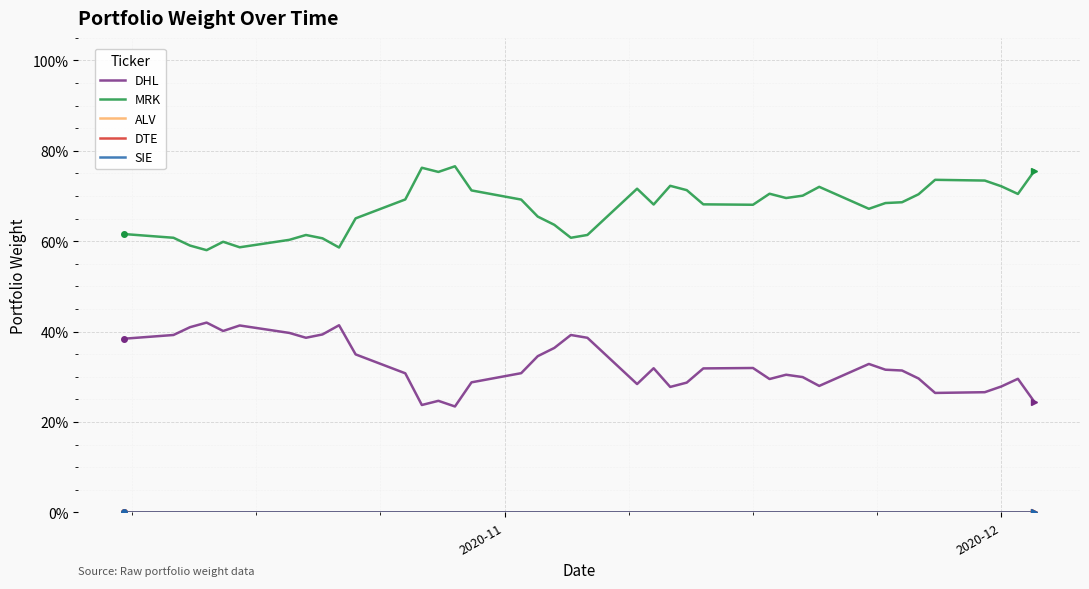

True or false: SIE and MRK cross at least once.

False